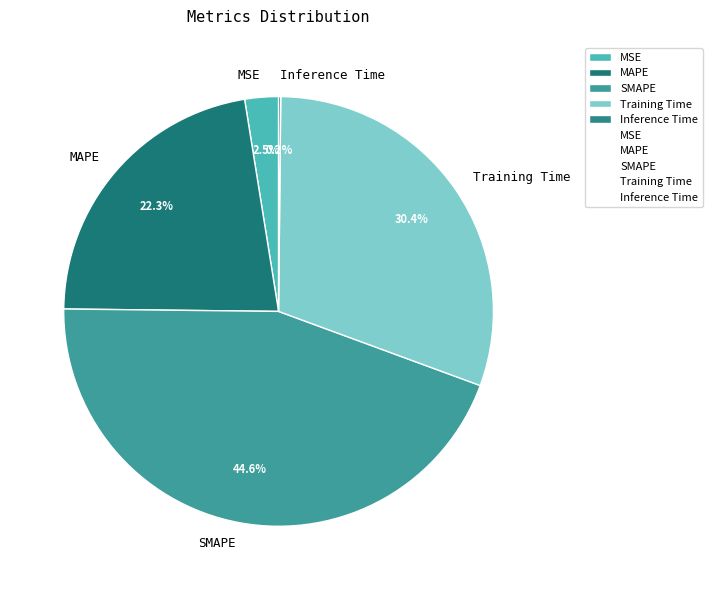

What is the largest slice in the pie chart?

SMAPE